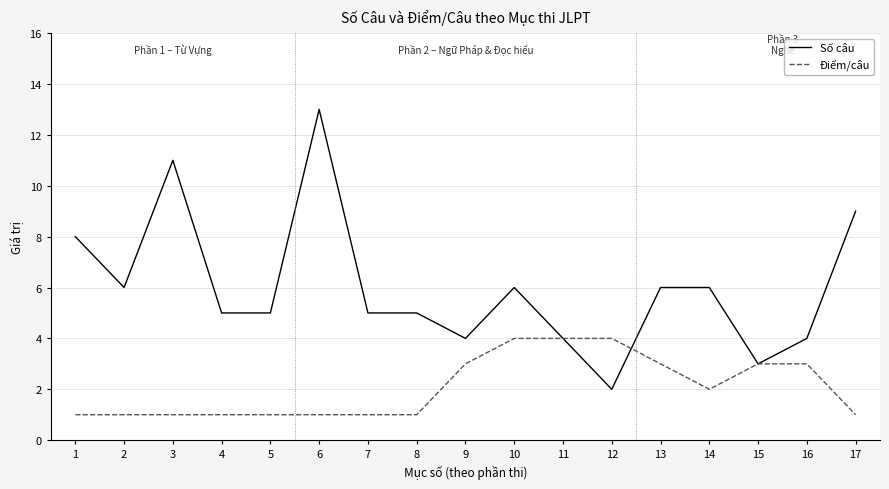

Which series changed the most between 7 and 10?

Điểm/câu